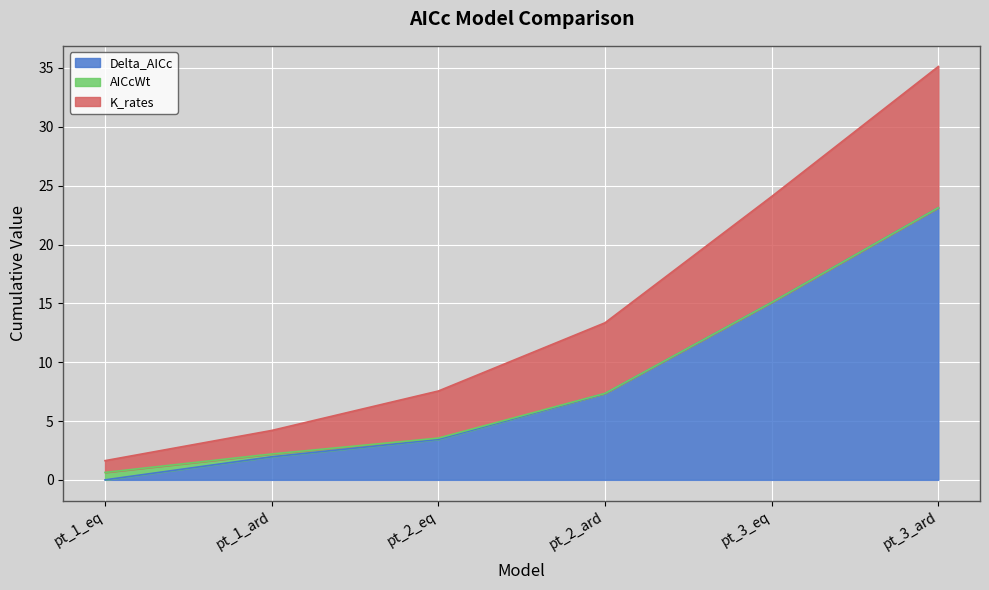

At which category is the sum across all series the highest?

pt_3_ard